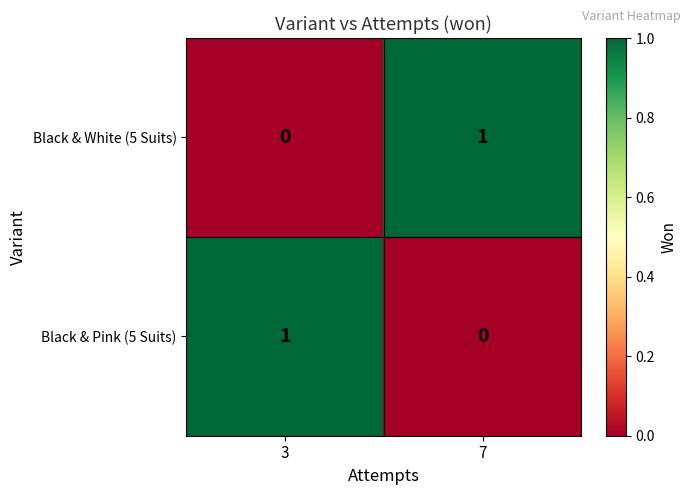

What is the spread (max minus min) of values at 3?

1